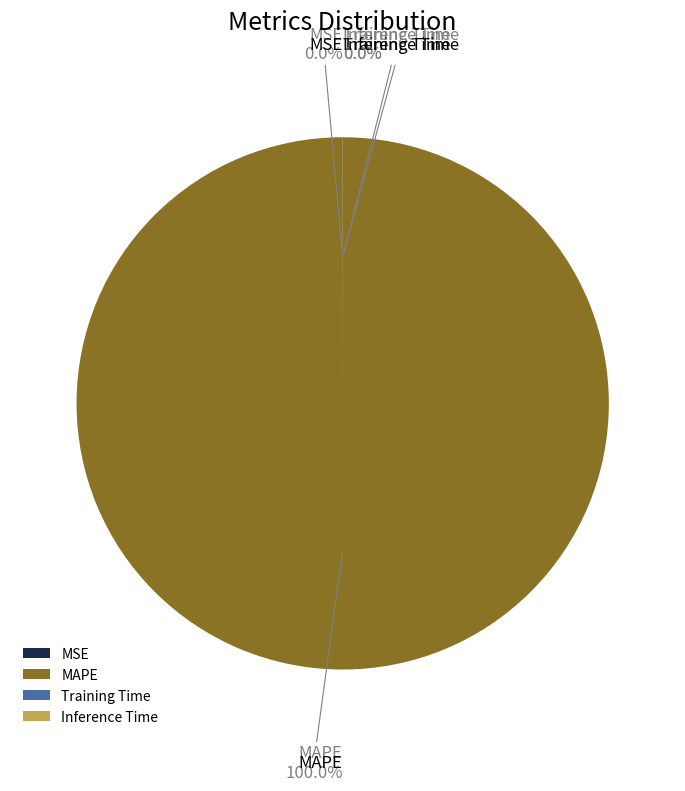

Is there a majority slice in this chart?

Yes